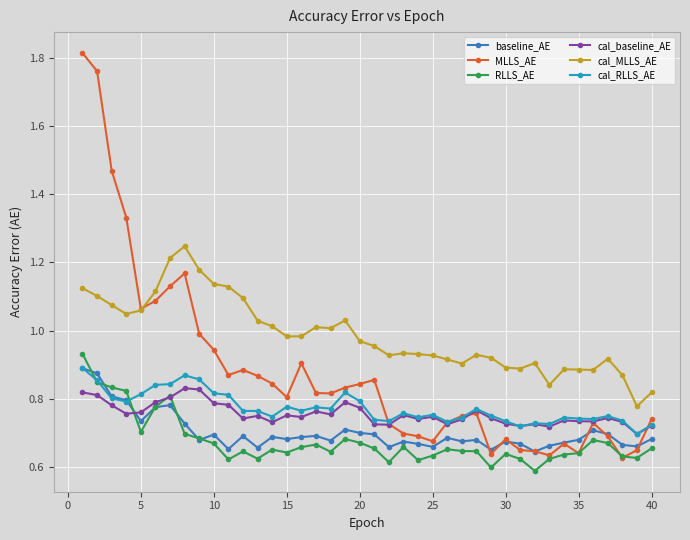

Which series has the widest spread of values?

MLLS_AE